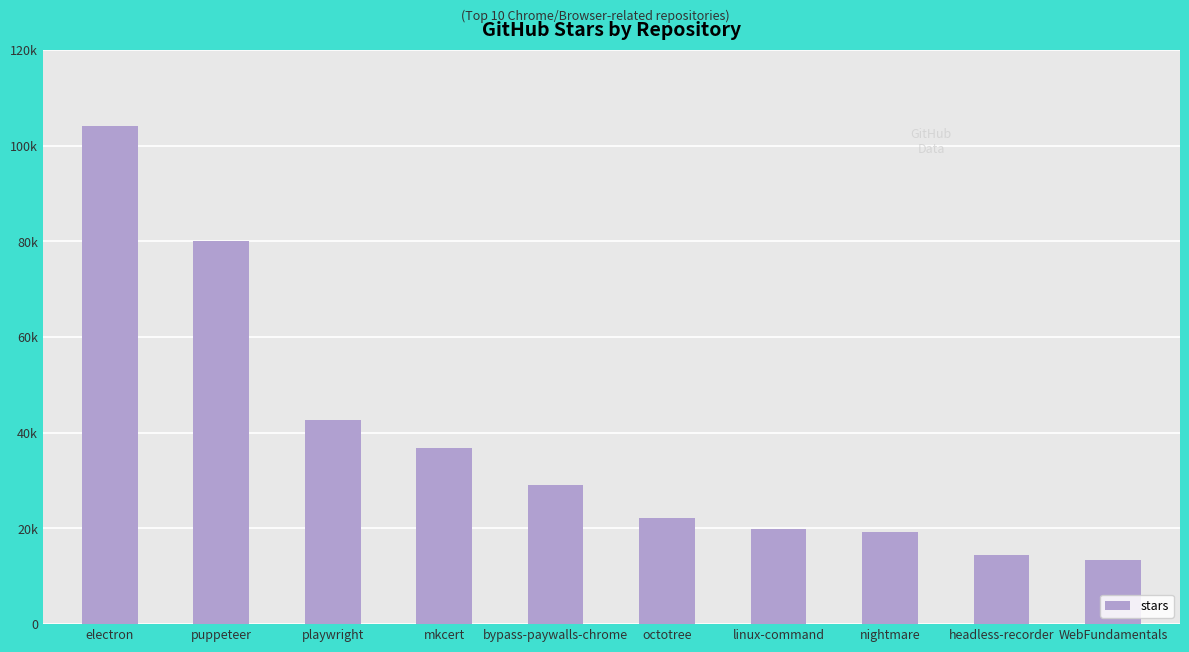

What is the ratio of the value at linux-command to the value at puppeteer?

0.2